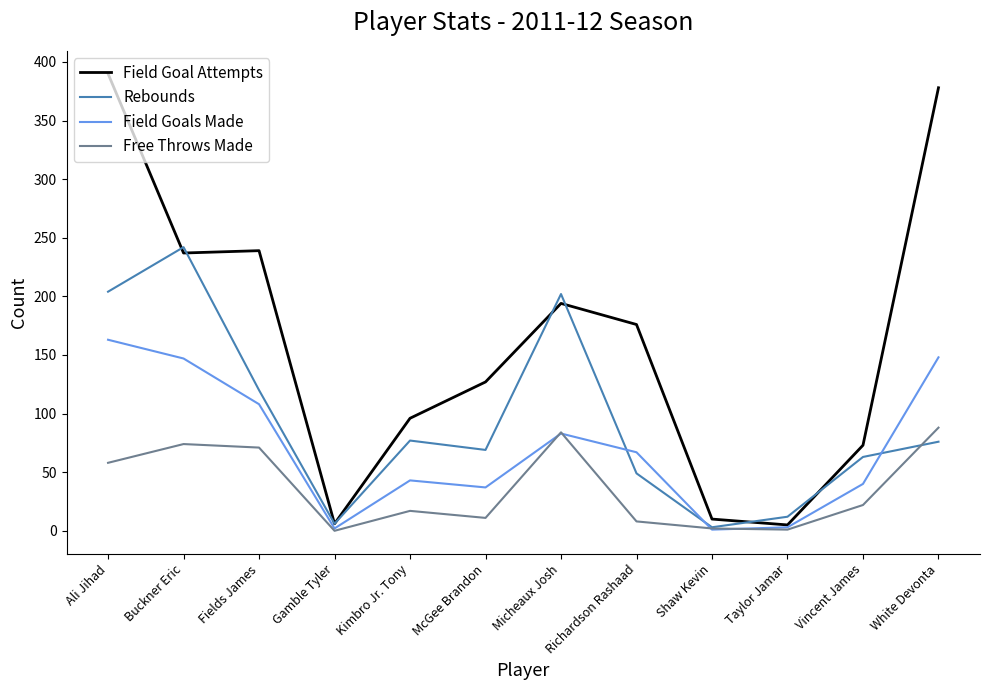

True or false: Free Throws Made and Rebounds cross at least once.

True